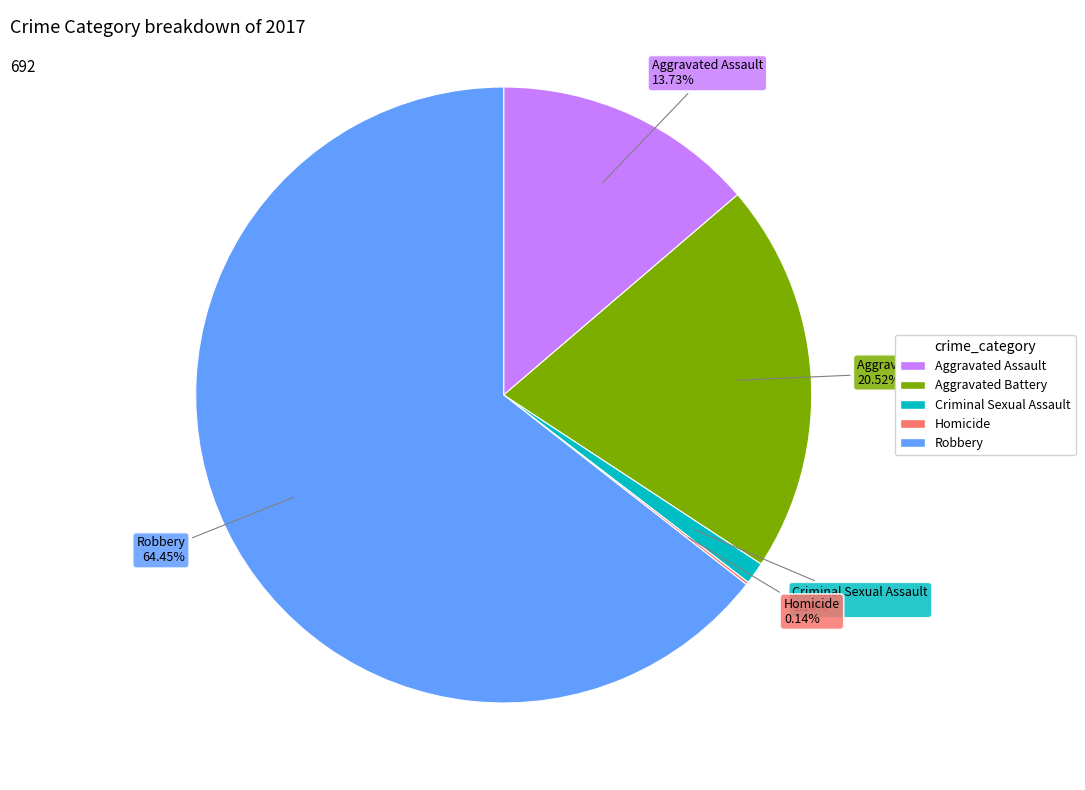

Which slice represents more than half of the pie?

Robbery